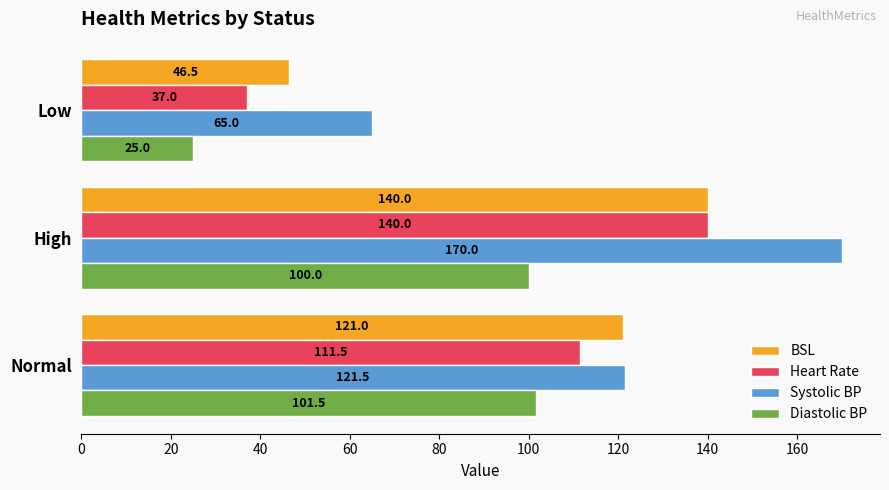

What is the minimum value shown in the chart?

25.0